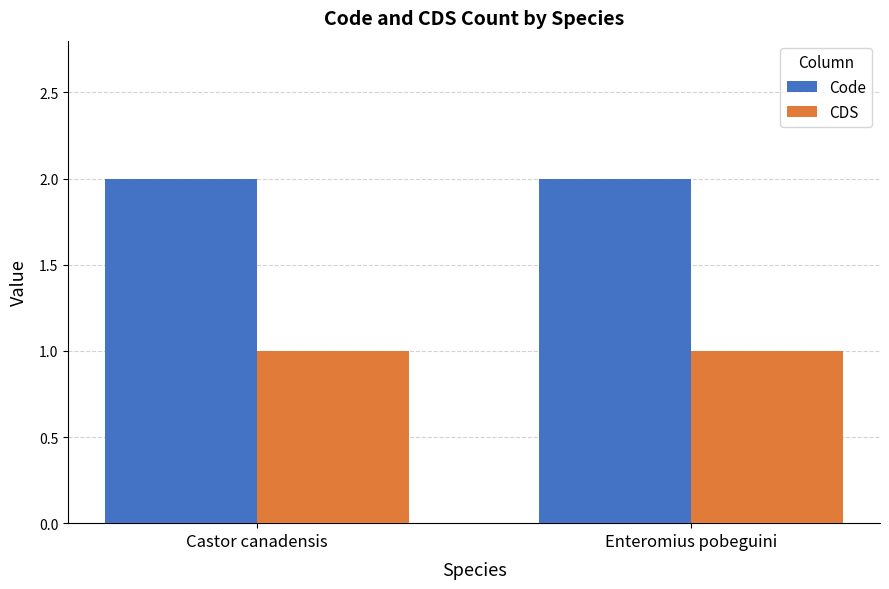

What is the value of the Code bar at the 1st from the left?

2